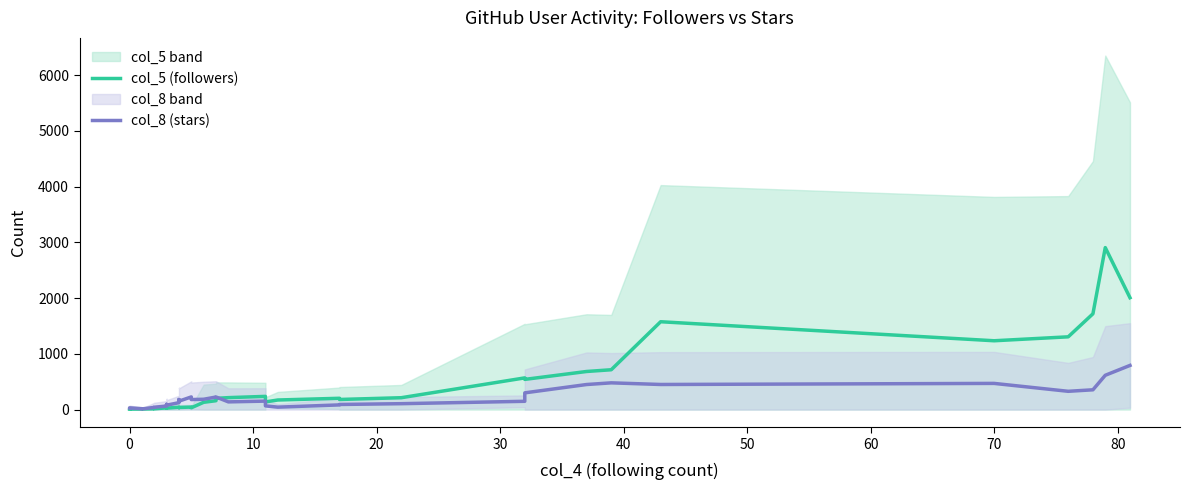

What is the maximum value shown in the chart?

2906.8